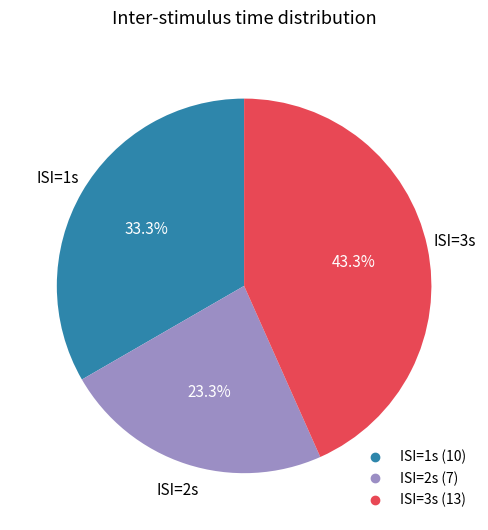

Is there any slice that represents more than half of the pie?

No